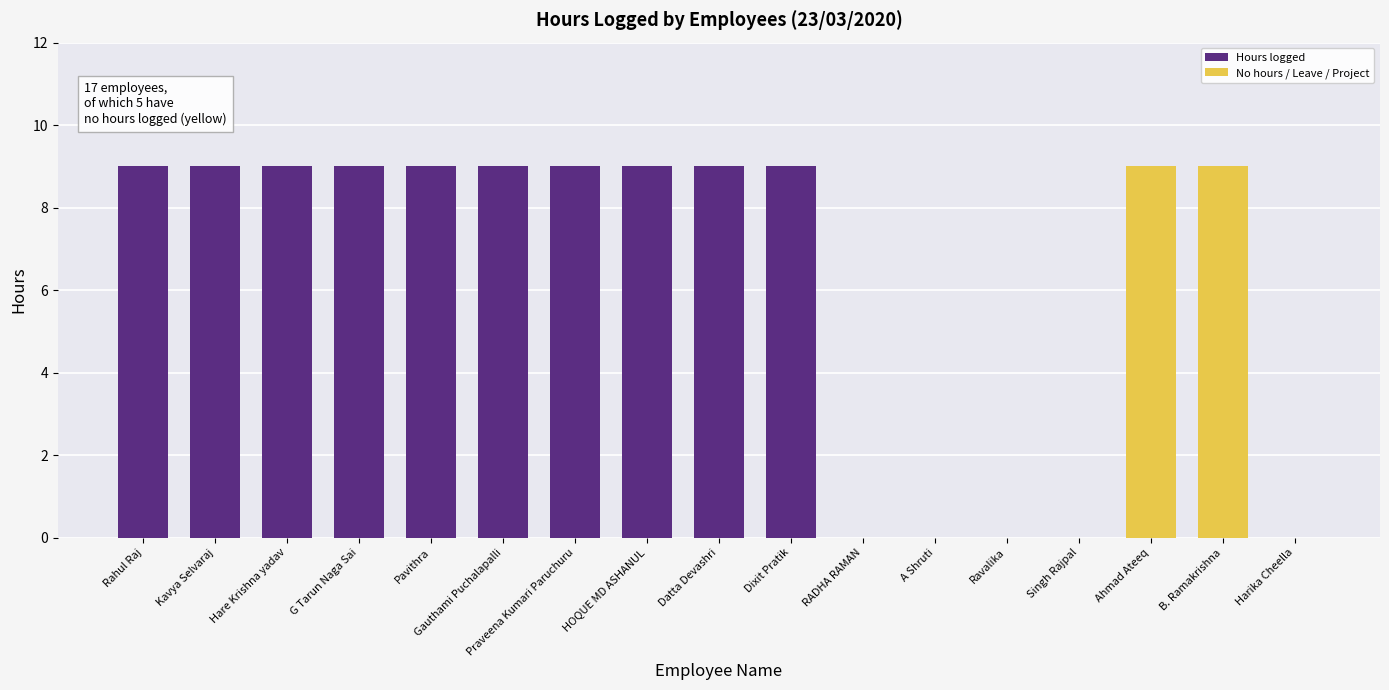

The chart shows a value of 0 at A Shruti. True or false?

True